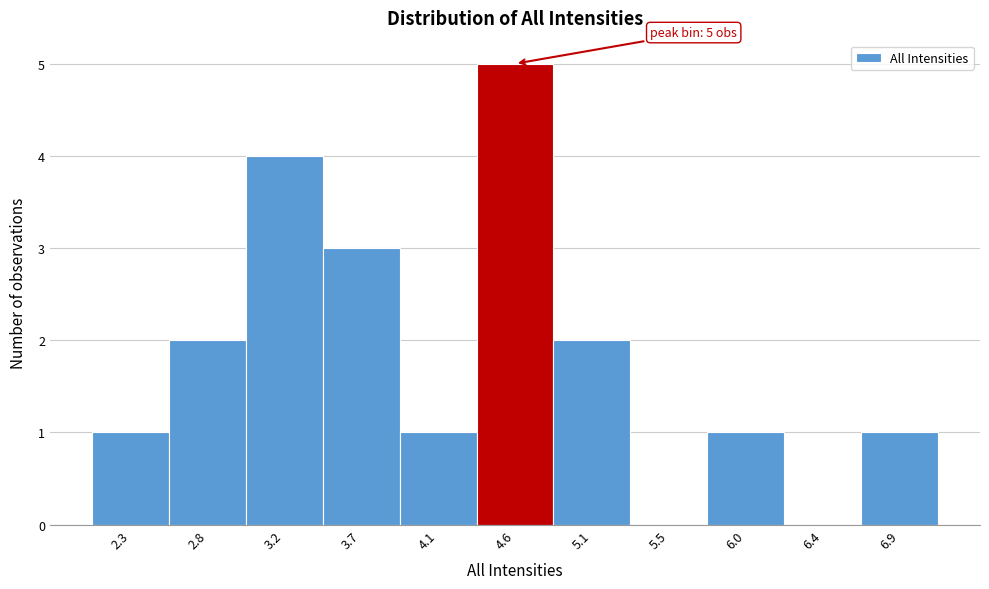

Which range on the x-axis has the tallest bar?

4.35 to 4.85